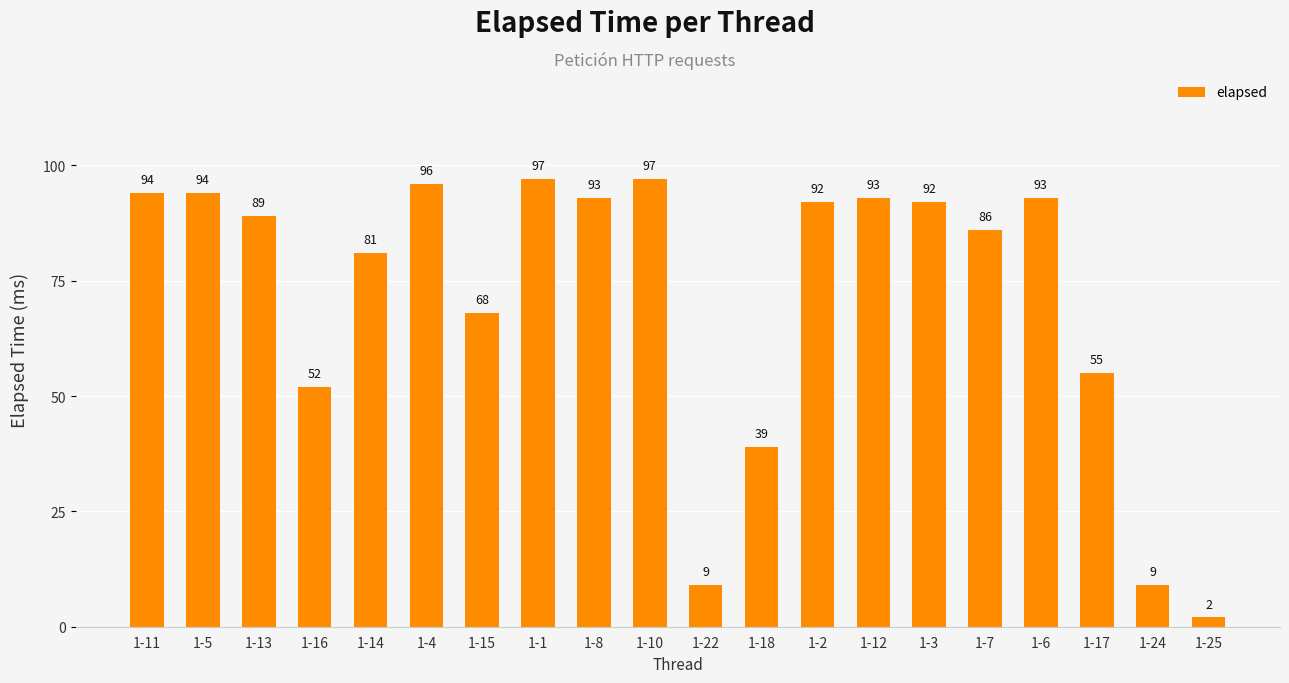

What is the sum of all values?

1431